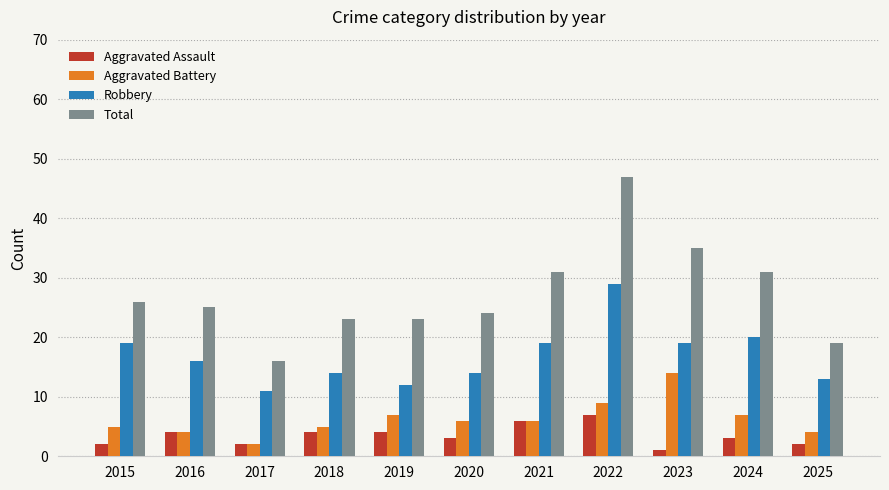

Reading left to right, transcribe all the data shown in this chart.

Aggravated Assault: 2015=2	2016=4	2017=2	2018=4	2019=4	2020=3	2021=6	2022=7	2023=1	2024=3	2025=2
Aggravated Battery: 2015=5	2016=4	2017=2	2018=5	2019=7	2020=6	2021=6	2022=9	2023=14	2024=7	2025=4
Robbery: 2015=19	2016=16	2017=11	2018=14	2019=12	2020=14	2021=19	2022=29	2023=19	2024=20	2025=13
Total: 2015=26	2016=25	2017=16	2018=23	2019=23	2020=24	2021=31	2022=47	2023=35	2024=31	2025=19